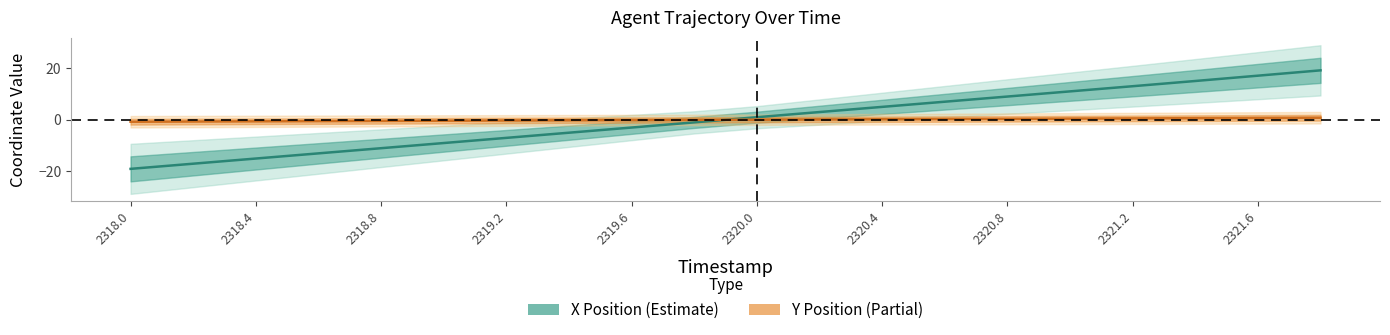

How many times do X Position and Y Position cross each other?

1